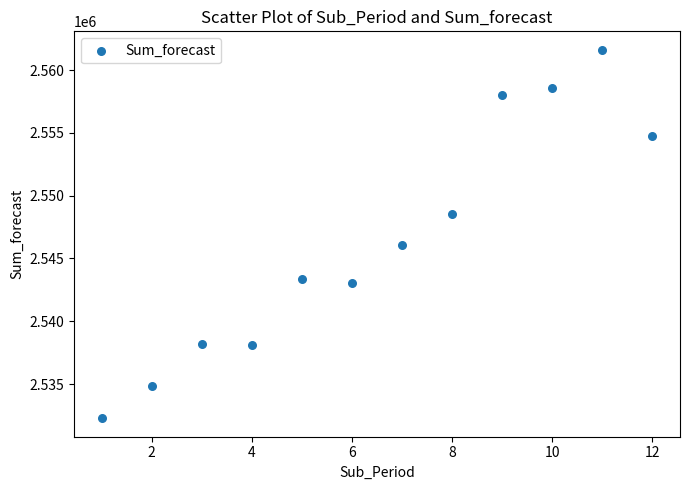

What is the average Y value?

2546448.5